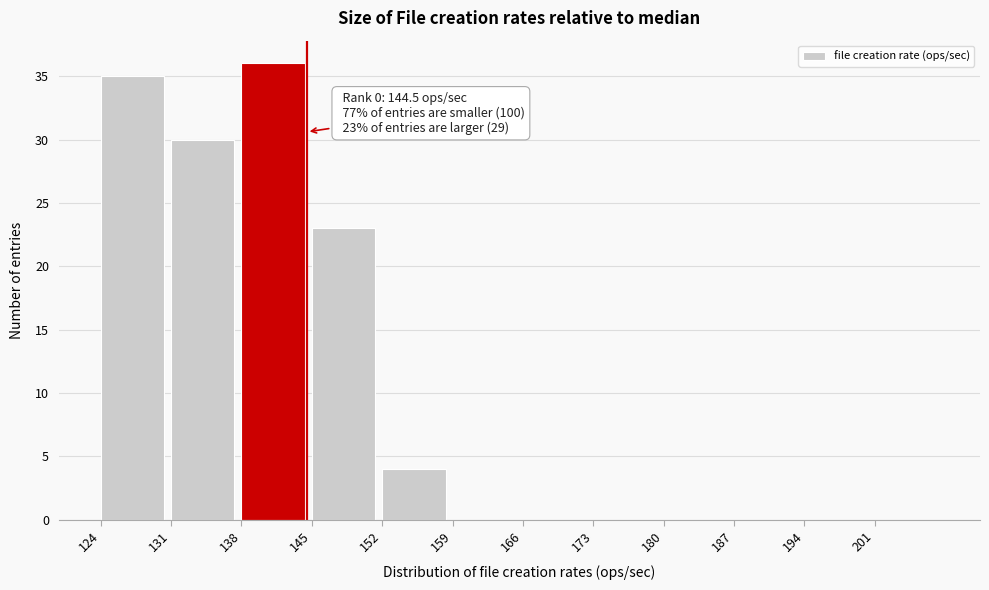

Which range on the x-axis has the tallest bar?

138 to 145